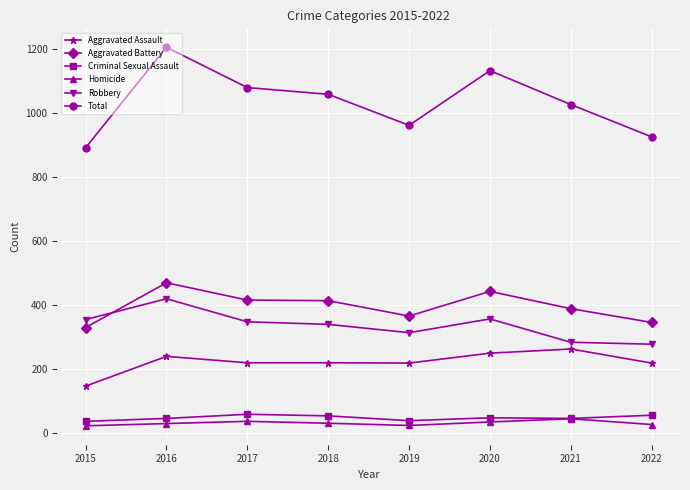

True or false: Homicide and Aggravated Assault cross at least once.

False